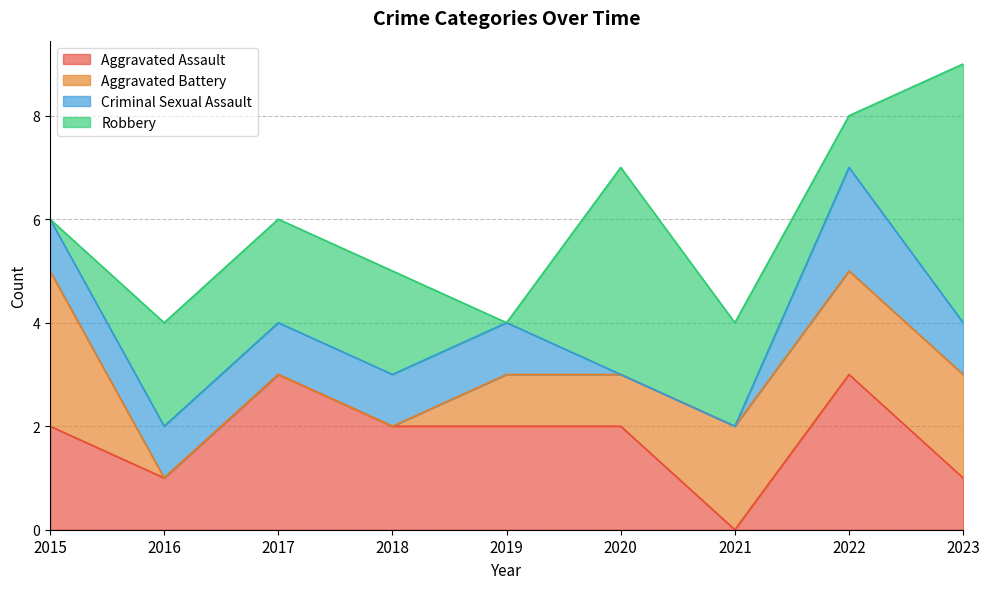

Reading right to left, transcribe all the data shown in this chart.

Aggravated Assault: 1	3	0	2	2	2	3	1	2
Aggravated Battery: 2	2	2	1	1	0	0	0	3
Criminal Sexual Assault: 1	2	0	0	1	1	1	1	1
Robbery: 5	1	2	4	0	2	2	2	0